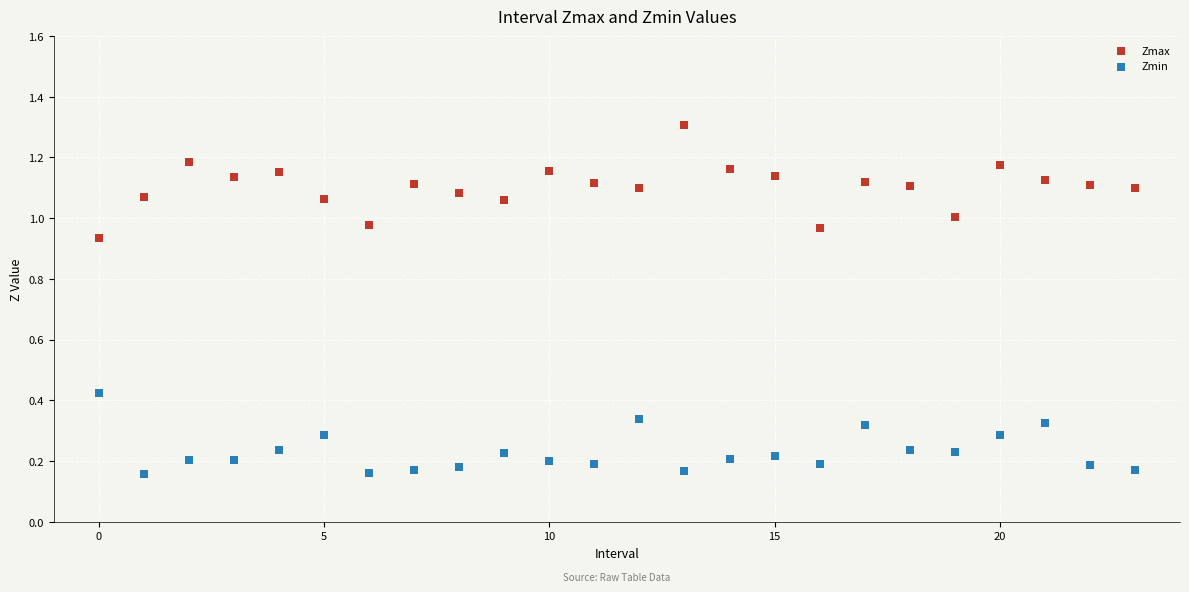

Which series contains the highest Y value?

Zmax